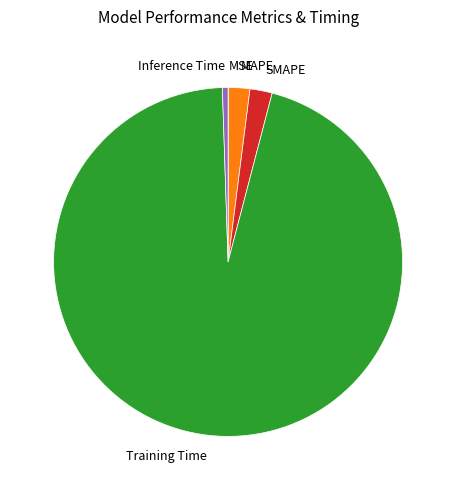

Does MAPE represent more than half of the total?

No